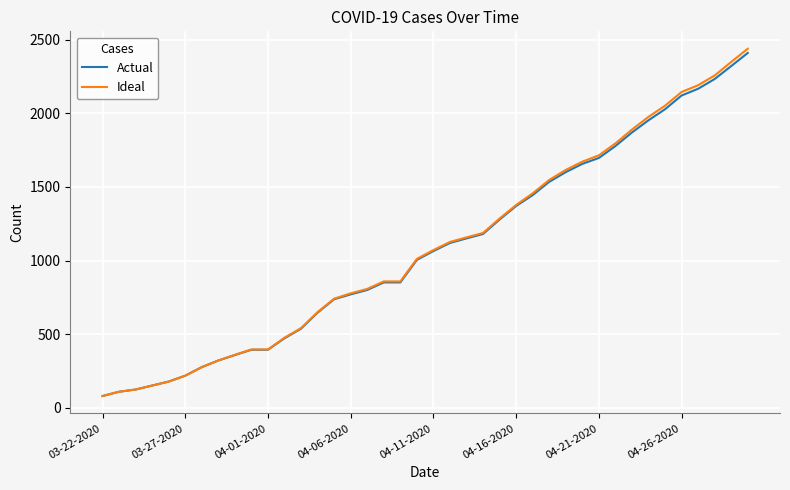

Reading left to right, what are all the values shown in this chart?

Actual: 80	109	124	151	178	218	276	321	358	394	394	472	537	646	737	770	800	851	851	1004	1064	1119	1150	1180	1278	1370	1444	1534	1600	1656	1696	1777	1869	1952	2027	2120	2166	2232	2320	2409
Ideal: 80	109	124	151	178	218	276	321	360	396	396	476	541	650	741	777	807	858	858	1011	1071	1126	1157	1187	1285	1377	1456	1547	1615	1671	1714	1795	1889	1975	2051	2144	2190	2256	2348	2438